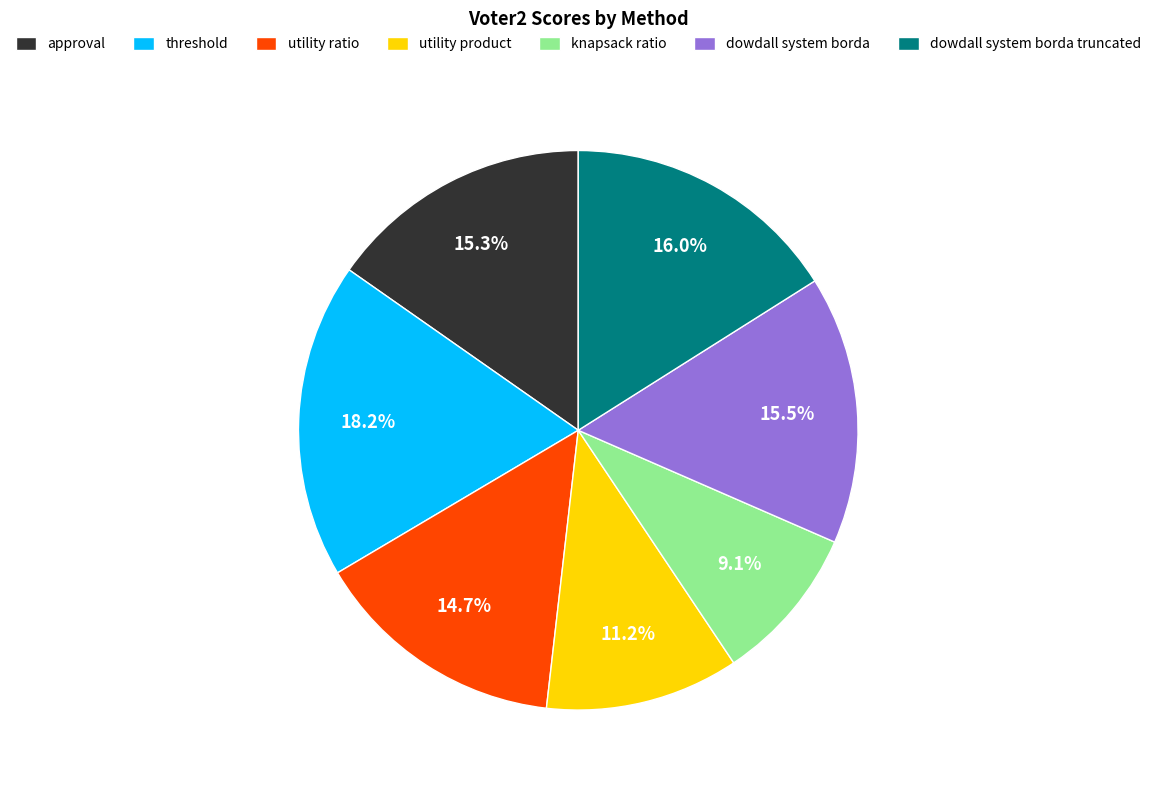

Which has a higher value, utility product or dowdall system borda truncated?

dowdall system borda truncated